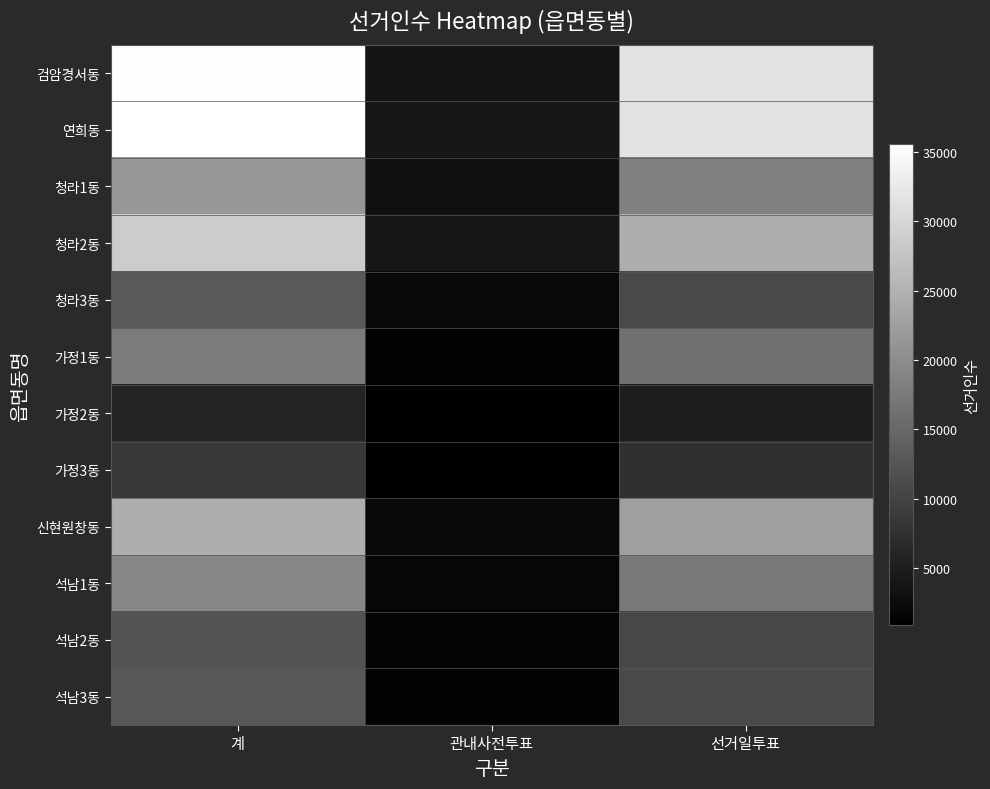

What is the difference between the highest and lowest values at 관내사전투표?

3168